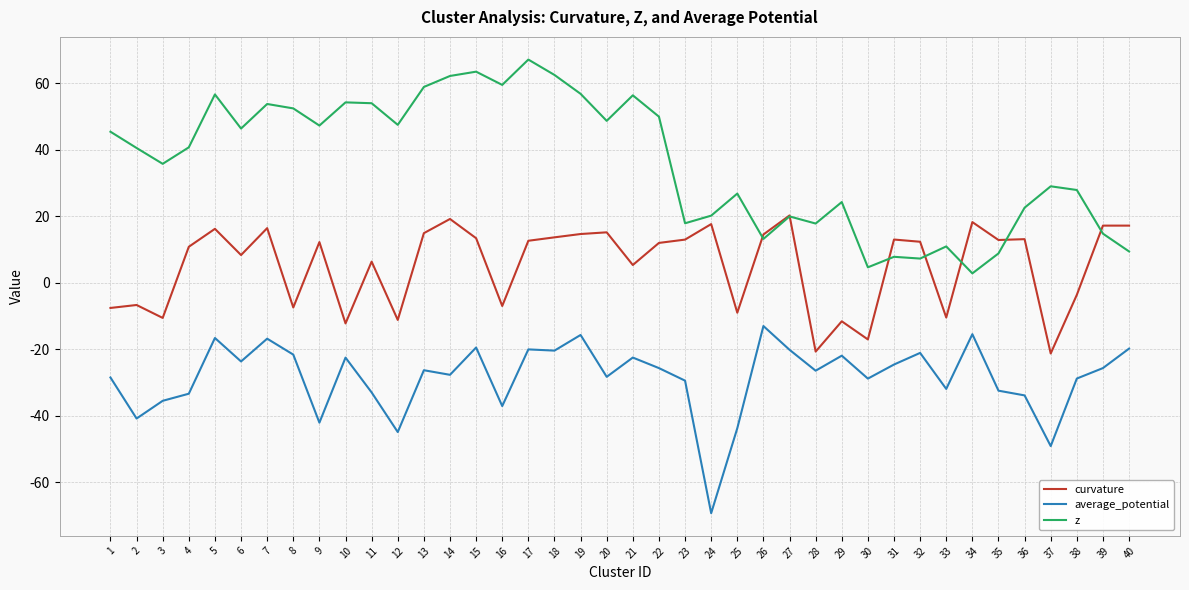

Does the chart display data point markers on the line(s)?

No